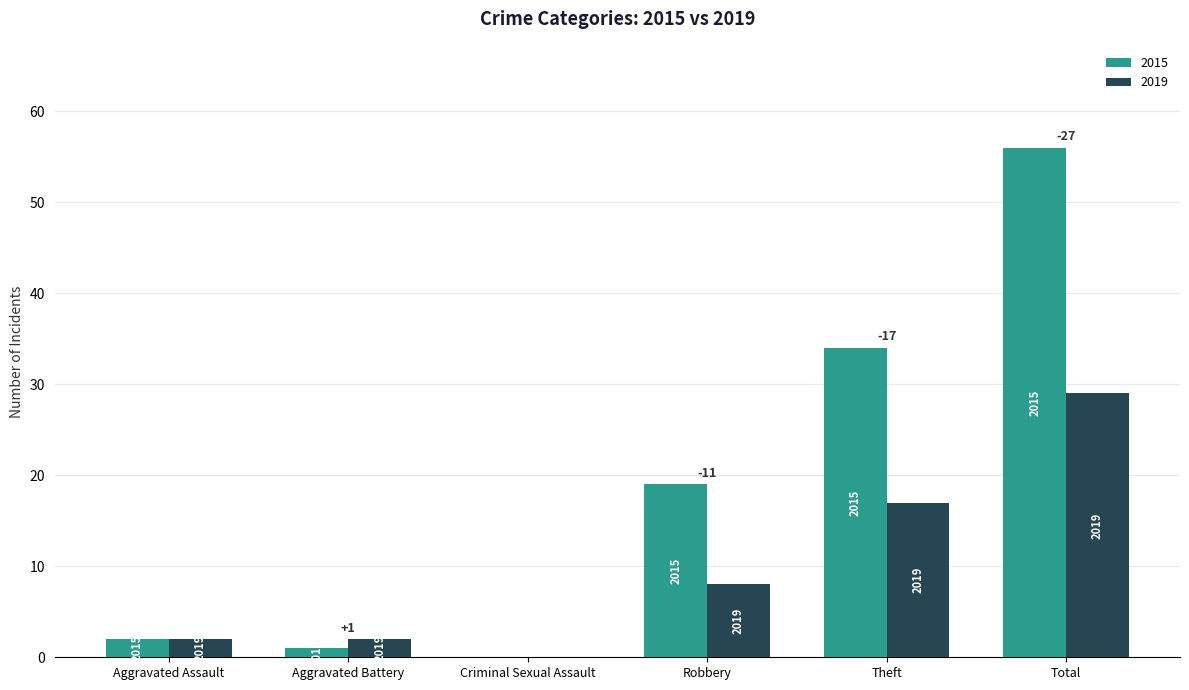

Reading left to right, what are all the values shown in this chart?

2015: Aggravated Assault=2	Aggravated Battery=1	Criminal Sexual Assault=0	Robbery=19	Theft=34	Total=56
2019: Aggravated Assault=2	Aggravated Battery=2	Criminal Sexual Assault=0	Robbery=8	Theft=17	Total=29